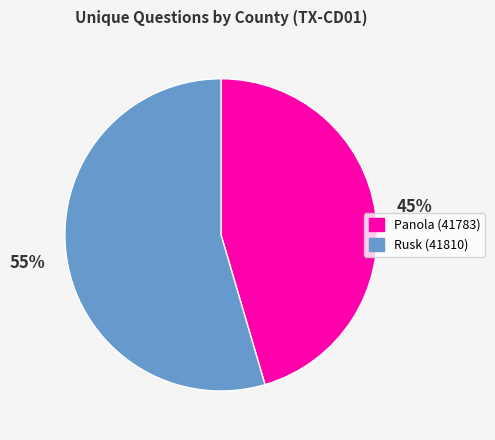

To the nearest percent, what is the average slice percentage?

50%